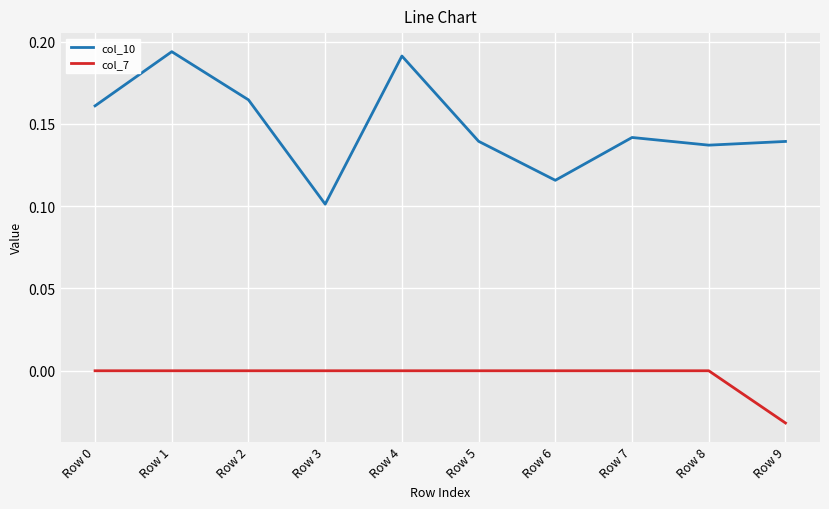

Which label corresponds to the smallest value in the chart?

Row 9